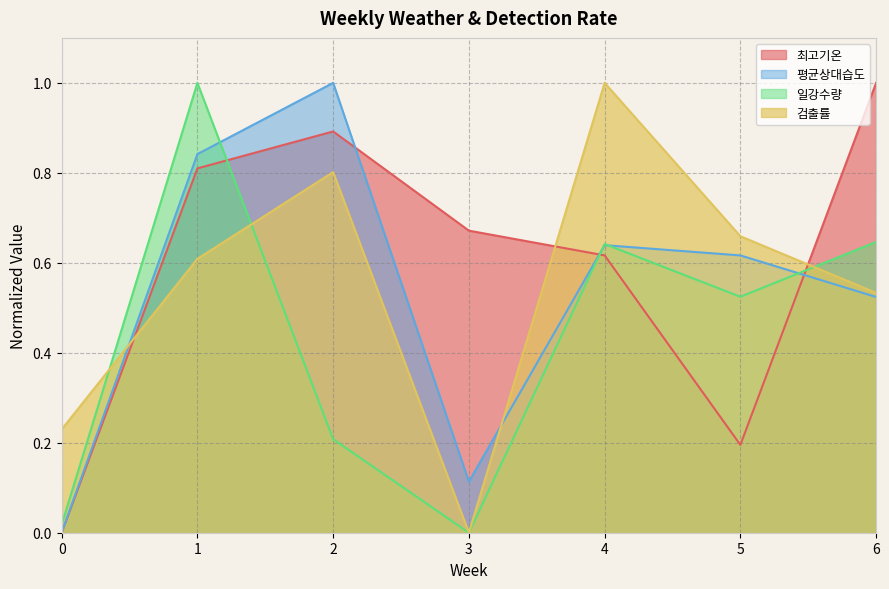

How many positive values does the 평균상대습도 series have?

6